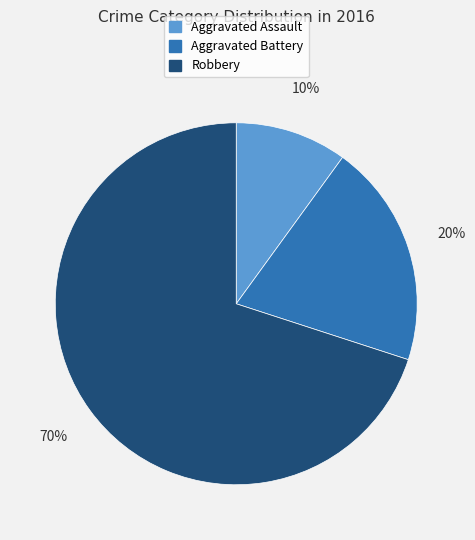

Rank the categories by value from lowest to highest.

Aggravated Assault, Aggravated Battery, Robbery